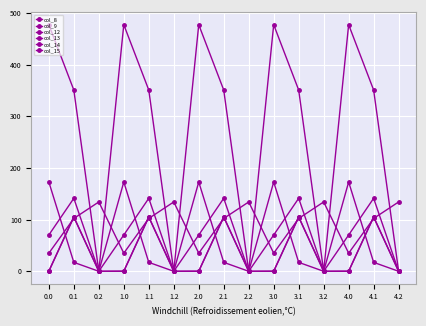

What is the sum of all col_9 values?

523.9